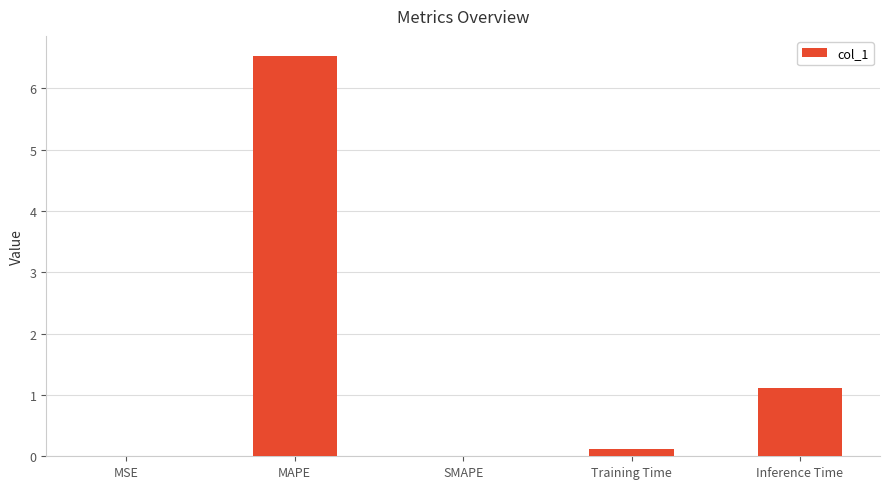

Are the bars grouped side by side (vs. stacked)?

No